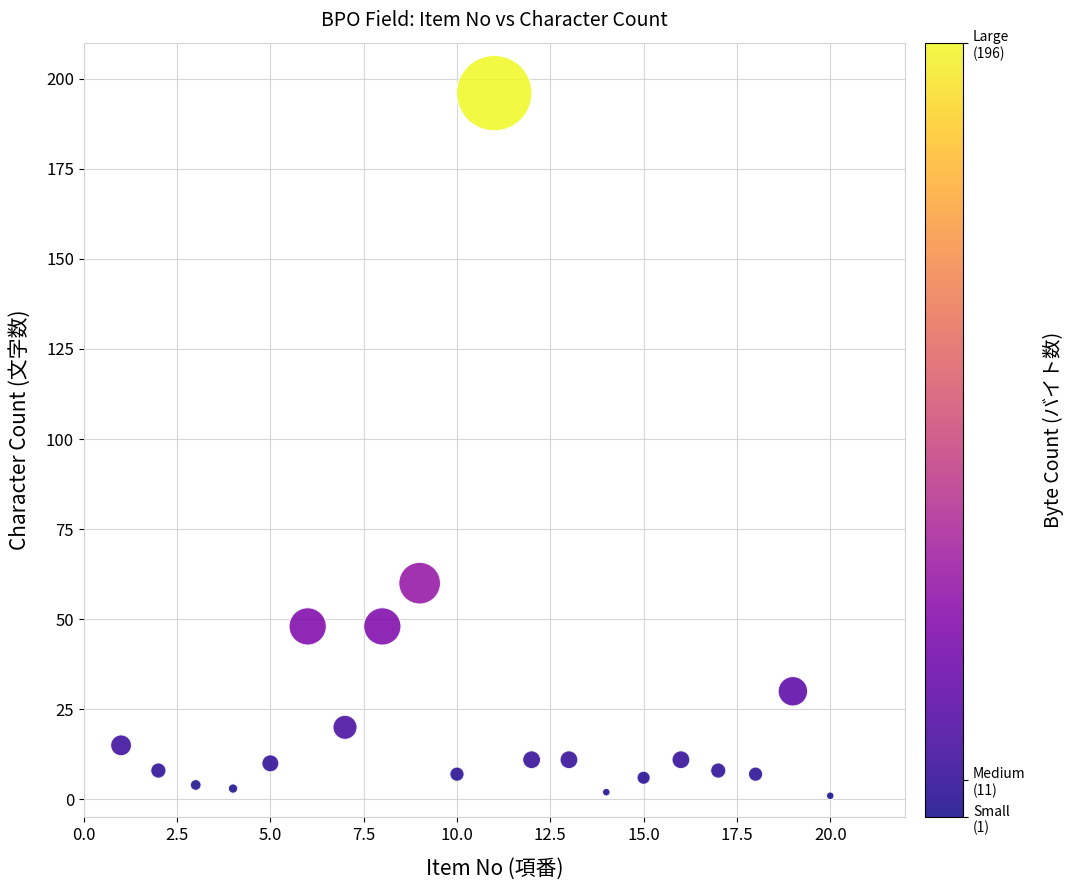

What Y value in the scatter plot is closest to 98?

60